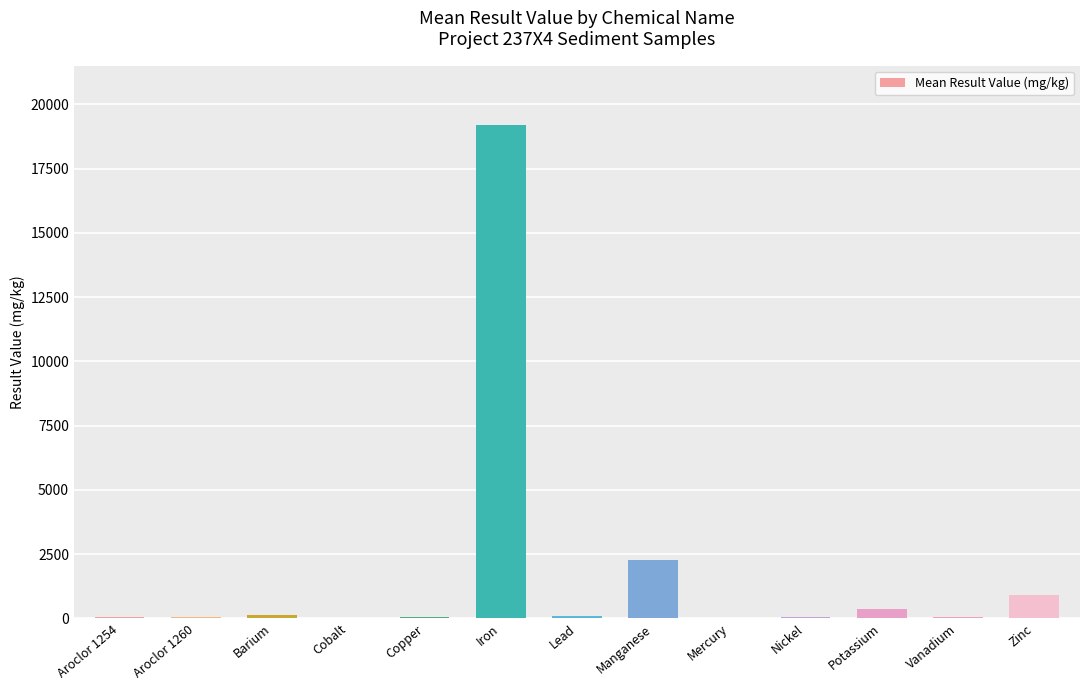

What is the sum of all values?

23119.0